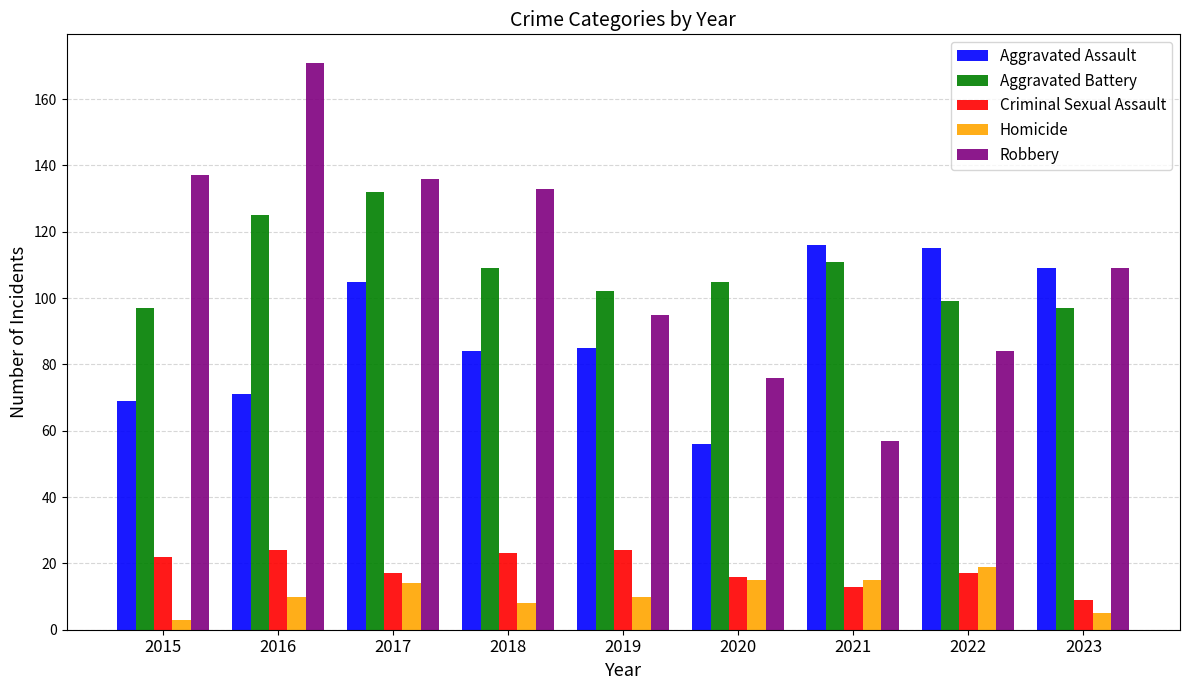

What value does the Criminal Sexual Assault series have at 2023?

9